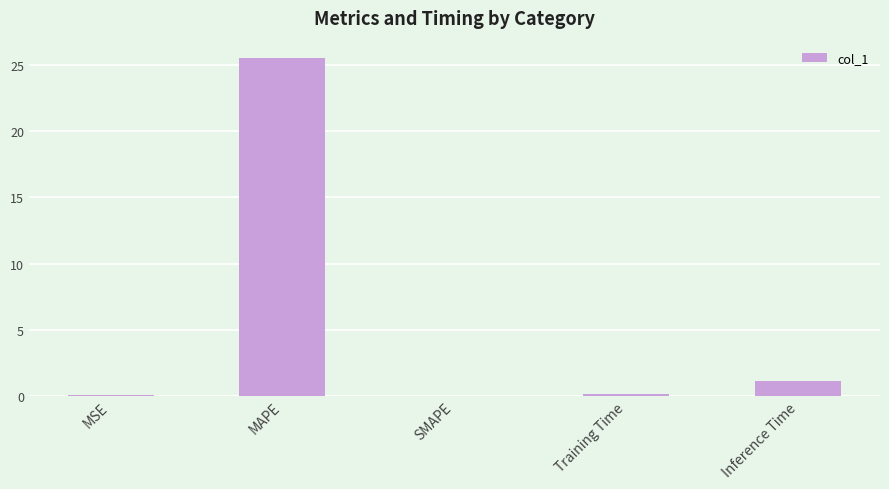

Which has a higher value, SMAPE or MAPE?

MAPE